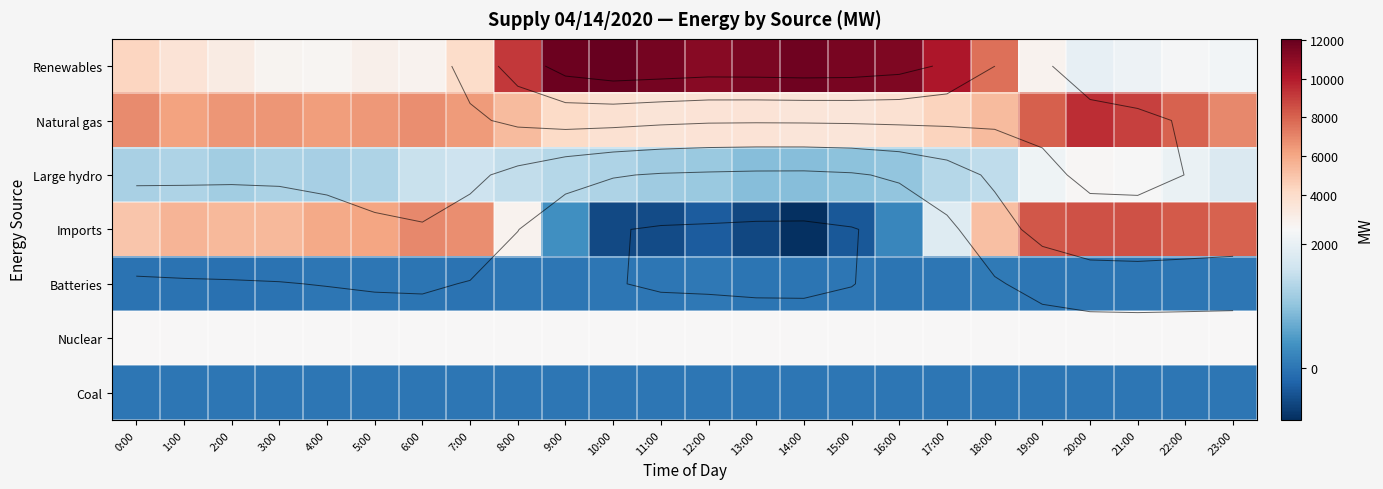

The value of Batteries at 6:00 is -14. True or false?

False